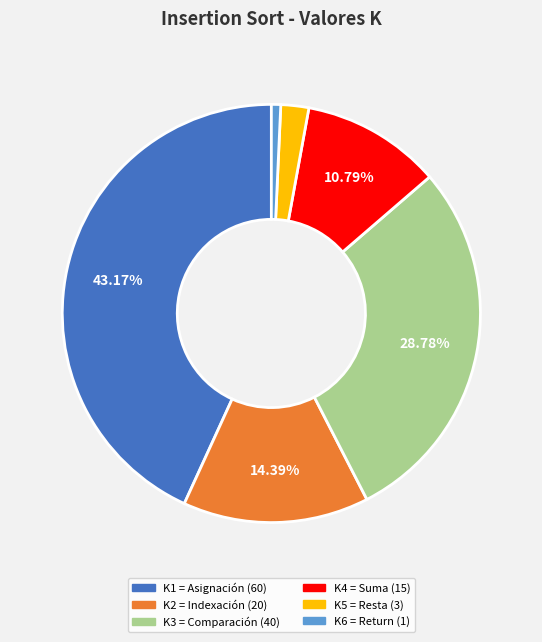

True or false: K6 = Return accounts for 1% of the total.

True